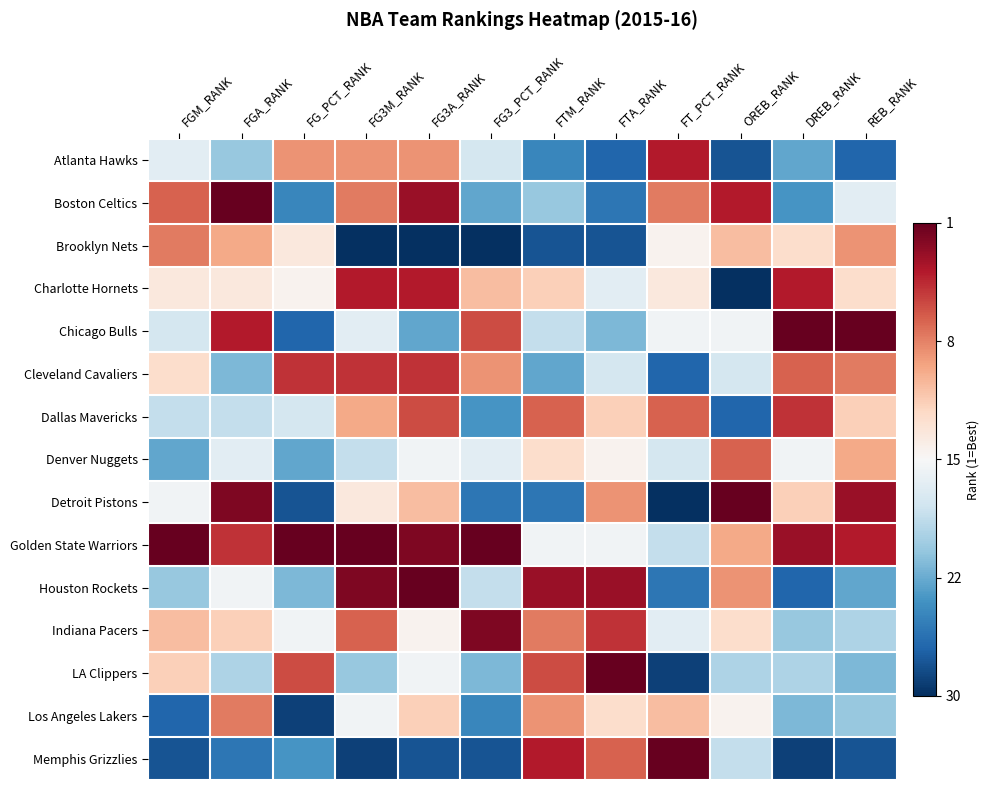

Reading left to right, what are all the values shown in this chart?

Atlanta Hawks: FGM_RANK=-0.1	FGA_RANK=-0.4	FG_PCT_RANK=0.4	FG3M_RANK=0.4	FG3A_RANK=0.4	FG3_PCT_RANK=-0.2	FTM_RANK=-0.7	FTA_RANK=-0.8	FT_PCT_RANK=0.8	OREB_RANK=-0.9	DREB_RANK=-0.5	REB_RANK=-0.8
Boston Celtics: FGM_RANK=0.6	FGA_RANK=1.0	FG_PCT_RANK=-0.7	FG3M_RANK=0.5	FG3A_RANK=0.9	FG3_PCT_RANK=-0.5	FTM_RANK=-0.4	FTA_RANK=-0.7	FT_PCT_RANK=0.5	OREB_RANK=0.8	DREB_RANK=-0.6	REB_RANK=-0.1
Brooklyn Nets: FGM_RANK=0.5	FGA_RANK=0.4	FG_PCT_RANK=0.1	FG3M_RANK=-1.0	FG3A_RANK=-1.0	FG3_PCT_RANK=-1.0	FTM_RANK=-0.9	FTA_RANK=-0.9	FT_PCT_RANK=0.0	OREB_RANK=0.3	DREB_RANK=0.2	REB_RANK=0.4
Charlotte Hornets: FGM_RANK=0.1	FGA_RANK=0.1	FG_PCT_RANK=0.0	FG3M_RANK=0.8	FG3A_RANK=0.8	FG3_PCT_RANK=0.3	FTM_RANK=0.2	FTA_RANK=-0.1	FT_PCT_RANK=0.1	OREB_RANK=-1.0	DREB_RANK=0.8	REB_RANK=0.2
Chicago Bulls: FGM_RANK=-0.2	FGA_RANK=0.8	FG_PCT_RANK=-0.8	FG3M_RANK=-0.1	FG3A_RANK=-0.5	FG3_PCT_RANK=0.7	FTM_RANK=-0.2	FTA_RANK=-0.4	FT_PCT_RANK=-0.0	OREB_RANK=-0.0	DREB_RANK=1.0	REB_RANK=1.0
Cleveland Cavaliers: FGM_RANK=0.2	FGA_RANK=-0.4	FG_PCT_RANK=0.7	FG3M_RANK=0.7	FG3A_RANK=0.7	FG3_PCT_RANK=0.4	FTM_RANK=-0.5	FTA_RANK=-0.2	FT_PCT_RANK=-0.8	OREB_RANK=-0.2	DREB_RANK=0.6	REB_RANK=0.5
Dallas Mavericks: FGM_RANK=-0.2	FGA_RANK=-0.2	FG_PCT_RANK=-0.2	FG3M_RANK=0.4	FG3A_RANK=0.7	FG3_PCT_RANK=-0.6	FTM_RANK=0.6	FTA_RANK=0.2	FT_PCT_RANK=0.6	OREB_RANK=-0.8	DREB_RANK=0.7	REB_RANK=0.2
Denver Nuggets: FGM_RANK=-0.5	FGA_RANK=-0.1	FG_PCT_RANK=-0.5	FG3M_RANK=-0.2	FG3A_RANK=-0.0	FG3_PCT_RANK=-0.1	FTM_RANK=0.2	FTA_RANK=0.0	FT_PCT_RANK=-0.2	OREB_RANK=0.6	DREB_RANK=-0.0	REB_RANK=0.4
Detroit Pistons: FGM_RANK=-0.0	FGA_RANK=0.9	FG_PCT_RANK=-0.9	FG3M_RANK=0.1	FG3A_RANK=0.3	FG3_PCT_RANK=-0.7	FTM_RANK=-0.7	FTA_RANK=0.4	FT_PCT_RANK=-1.0	OREB_RANK=1.0	DREB_RANK=0.2	REB_RANK=0.9
Golden State Warriors: FGM_RANK=1.0	FGA_RANK=0.7	FG_PCT_RANK=1.0	FG3M_RANK=1.0	FG3A_RANK=0.9	FG3_PCT_RANK=1.0	FTM_RANK=-0.0	FTA_RANK=-0.0	FT_PCT_RANK=-0.2	OREB_RANK=0.4	DREB_RANK=0.9	REB_RANK=0.8
Houston Rockets: FGM_RANK=-0.4	FGA_RANK=-0.0	FG_PCT_RANK=-0.4	FG3M_RANK=0.9	FG3A_RANK=1.0	FG3_PCT_RANK=-0.2	FTM_RANK=0.9	FTA_RANK=0.9	FT_PCT_RANK=-0.7	OREB_RANK=0.4	DREB_RANK=-0.8	REB_RANK=-0.5
Indiana Pacers: FGM_RANK=0.3	FGA_RANK=0.2	FG_PCT_RANK=-0.0	FG3M_RANK=0.6	FG3A_RANK=0.0	FG3_PCT_RANK=0.9	FTM_RANK=0.5	FTA_RANK=0.7	FT_PCT_RANK=-0.1	OREB_RANK=0.2	DREB_RANK=-0.4	REB_RANK=-0.3
LA Clippers: FGM_RANK=0.2	FGA_RANK=-0.3	FG_PCT_RANK=0.7	FG3M_RANK=-0.4	FG3A_RANK=-0.0	FG3_PCT_RANK=-0.4	FTM_RANK=0.7	FTA_RANK=1.0	FT_PCT_RANK=-0.9	OREB_RANK=-0.3	DREB_RANK=-0.3	REB_RANK=-0.4
Los Angeles Lakers: FGM_RANK=-0.8	FGA_RANK=0.5	FG_PCT_RANK=-0.9	FG3M_RANK=-0.0	FG3A_RANK=0.2	FG3_PCT_RANK=-0.7	FTM_RANK=0.4	FTA_RANK=0.2	FT_PCT_RANK=0.3	OREB_RANK=0.0	DREB_RANK=-0.4	REB_RANK=-0.4
Memphis Grizzlies: FGM_RANK=-0.9	FGA_RANK=-0.7	FG_PCT_RANK=-0.6	FG3M_RANK=-0.9	FG3A_RANK=-0.9	FG3_PCT_RANK=-0.9	FTM_RANK=0.8	FTA_RANK=0.6	FT_PCT_RANK=1.0	OREB_RANK=-0.2	DREB_RANK=-0.9	REB_RANK=-0.9